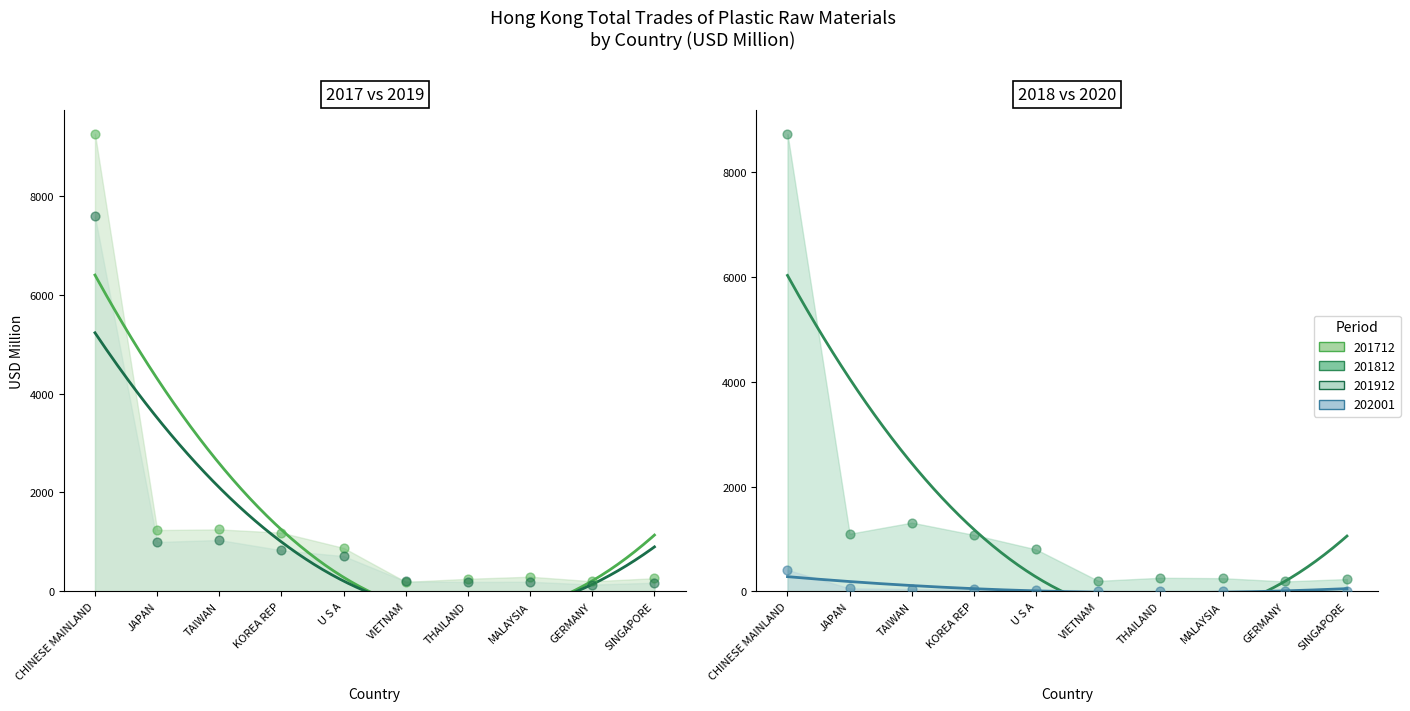

Which series has the widest spread of Y values?

201712